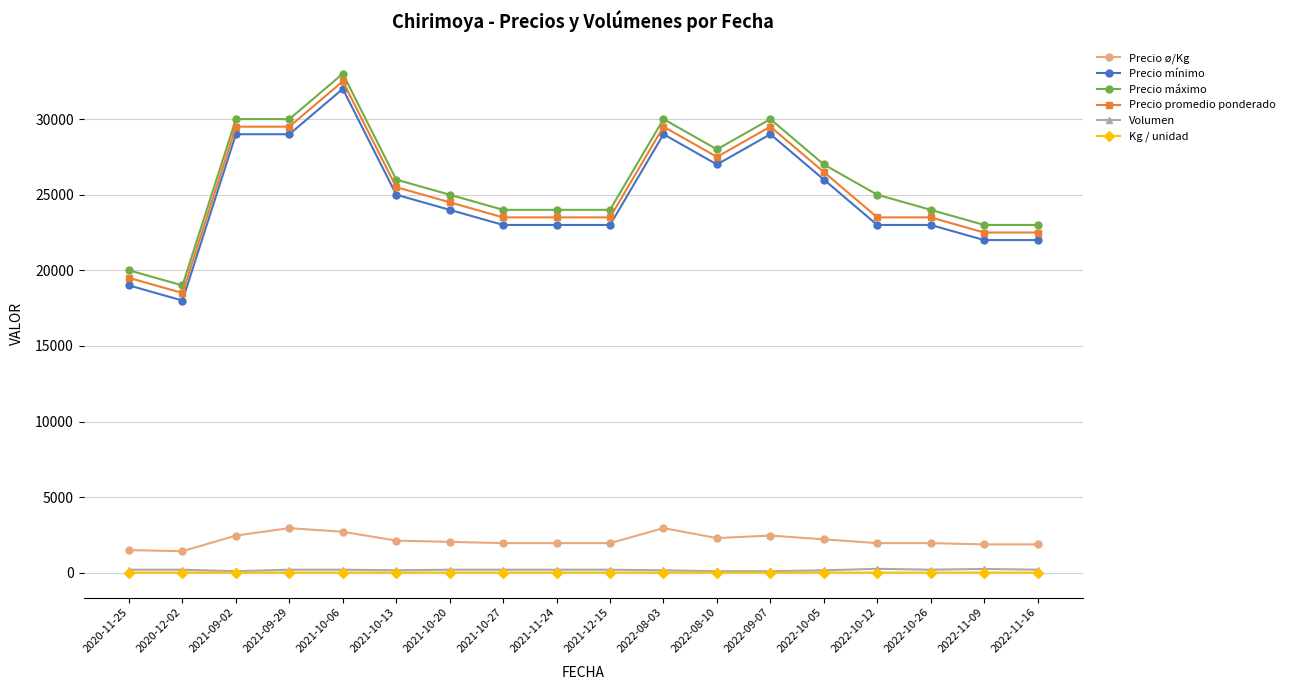

Is this an area chart (filled region under the line)?

No